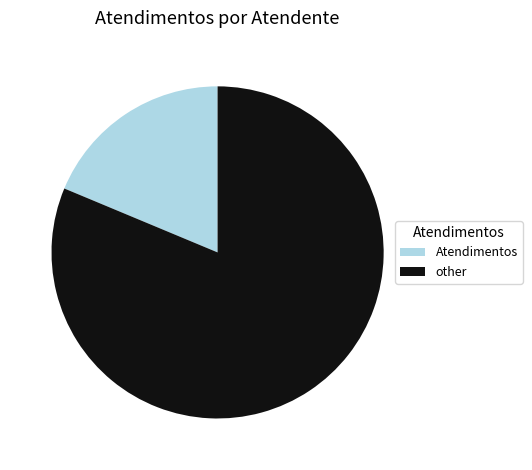

Approximately how many times larger is the value at other compared to Atendimentos?

4.3